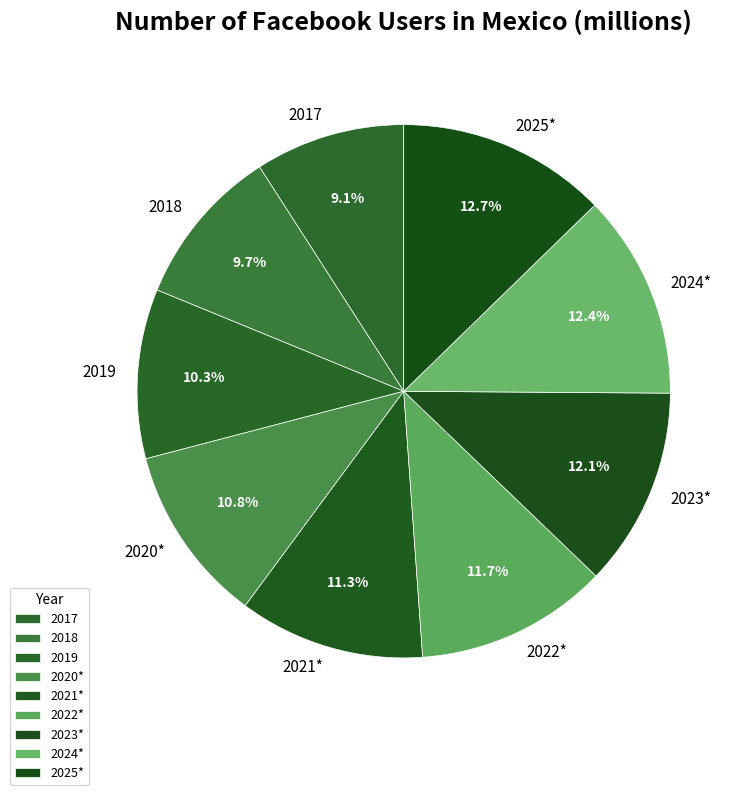

Do 2025* and 2021* together represent more than half of the pie?

No